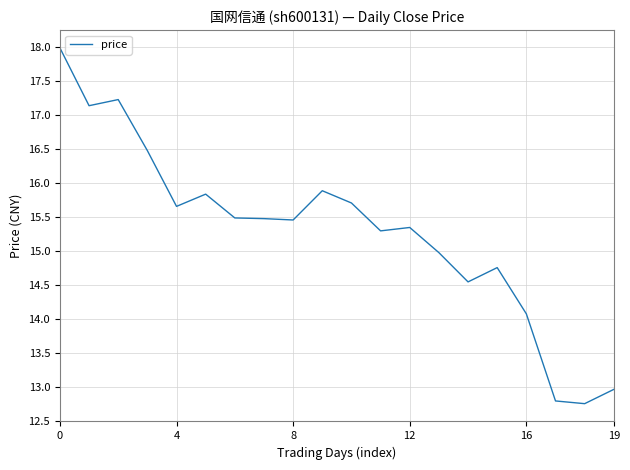

What is the maximum value shown in the chart?

18.0